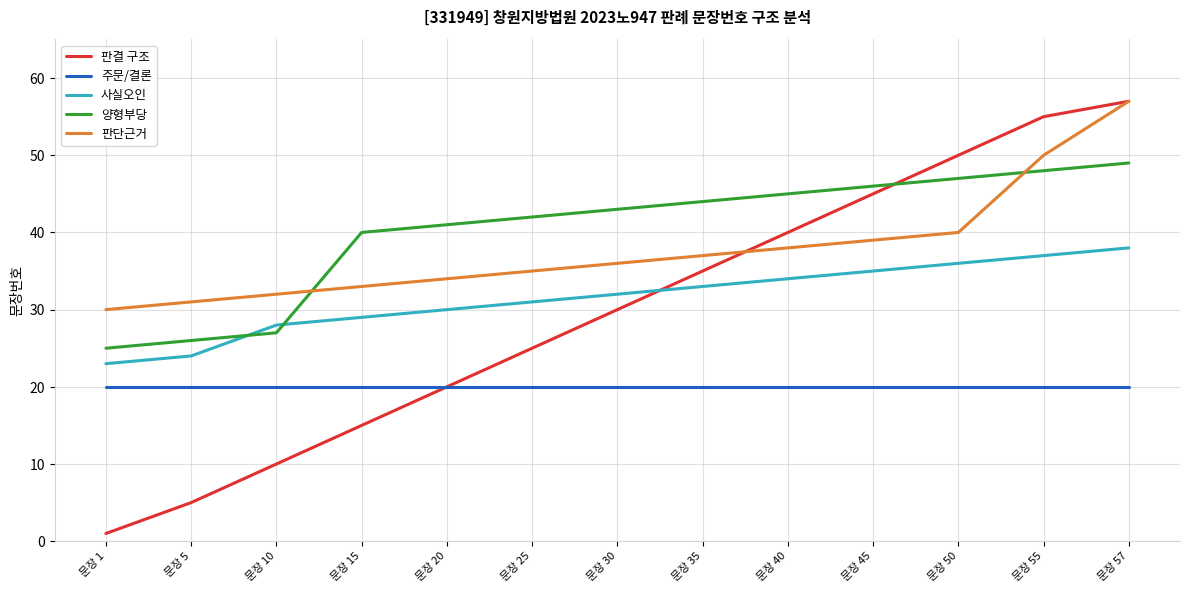

Reading left to right, transcribe all the data shown in this chart.

판결 구조: 문장 1=1	문장 5=5	문장 10=10	문장 15=15	문장 20=20	문장 25=25	문장 30=30	문장 35=35	문장 40=40	문장 45=45	문장 50=50	문장 55=55	문장 57=57
주문/결론: 문장 1=20	문장 5=20	문장 10=20	문장 15=20	문장 20=20	문장 25=20	문장 30=20	문장 35=20	문장 40=20	문장 45=20	문장 50=20	문장 55=20	문장 57=20
사실오인: 문장 1=23	문장 5=24	문장 10=28	문장 15=29	문장 20=30	문장 25=31	문장 30=32	문장 35=33	문장 40=34	문장 45=35	문장 50=36	문장 55=37	문장 57=38
양형부당: 문장 1=25	문장 5=26	문장 10=27	문장 15=40	문장 20=41	문장 25=42	문장 30=43	문장 35=44	문장 40=45	문장 45=46	문장 50=47	문장 55=48	문장 57=49
판단근거: 문장 1=30	문장 5=31	문장 10=32	문장 15=33	문장 20=34	문장 25=35	문장 30=36	문장 35=37	문장 40=38	문장 45=39	문장 50=40	문장 55=50	문장 57=57